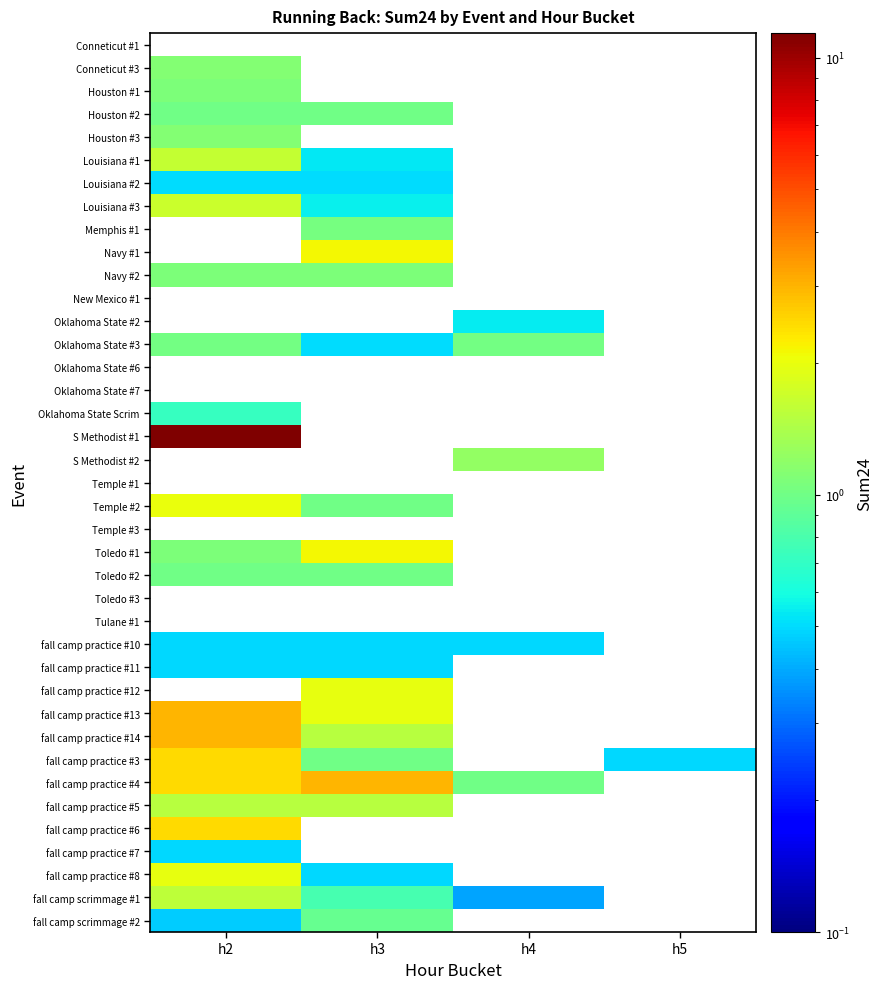

What is the total value across all series at h4?

4.7